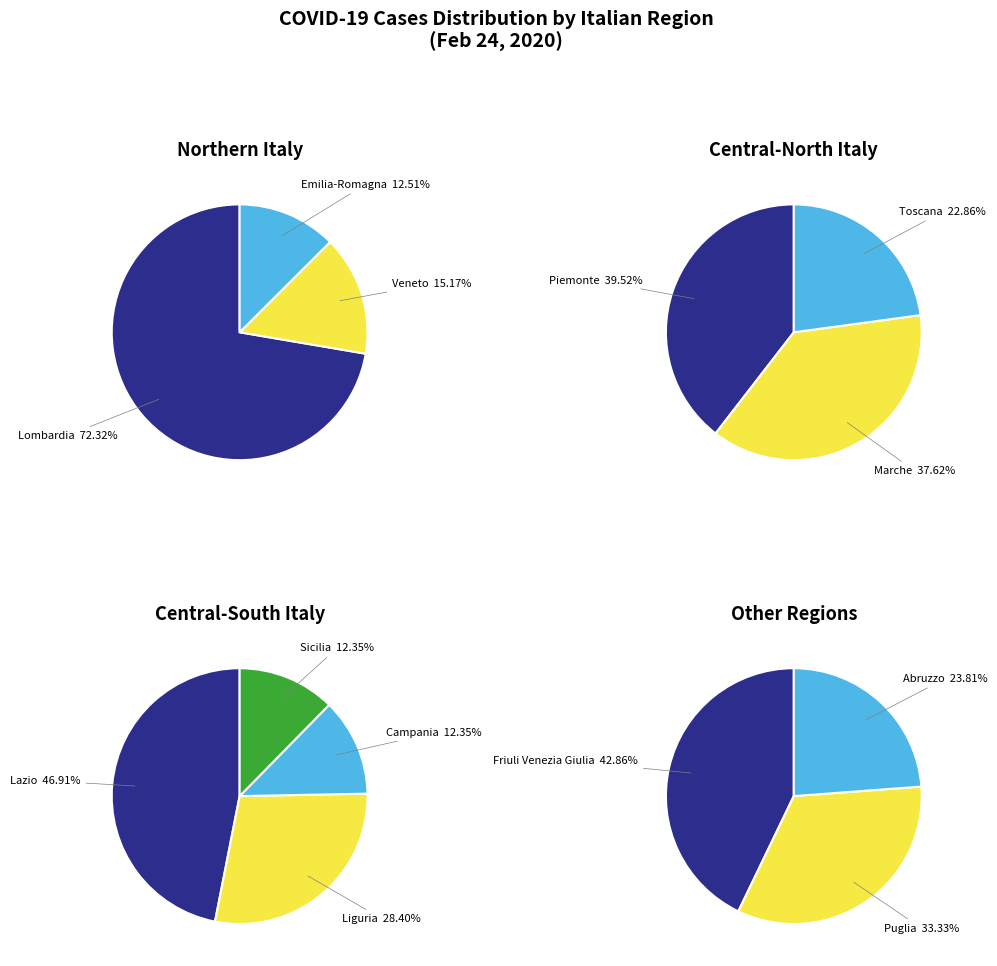

Does Lombardia represent more than half of the total?

Yes